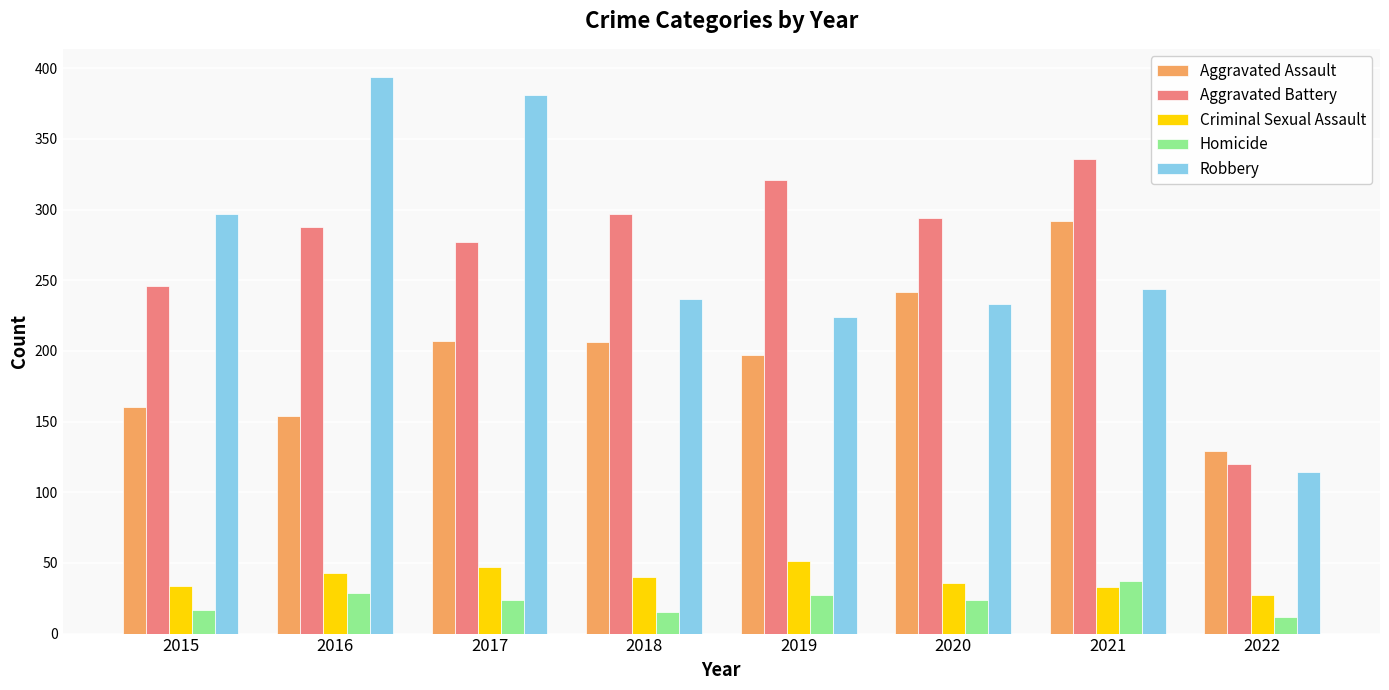

The Homicide series shows 10 at 2020. True or false?

False